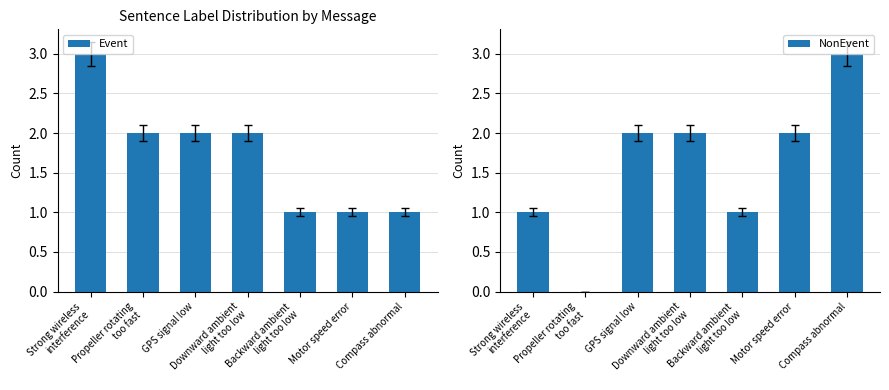

What position from the left is Strong wireless
interference?

1